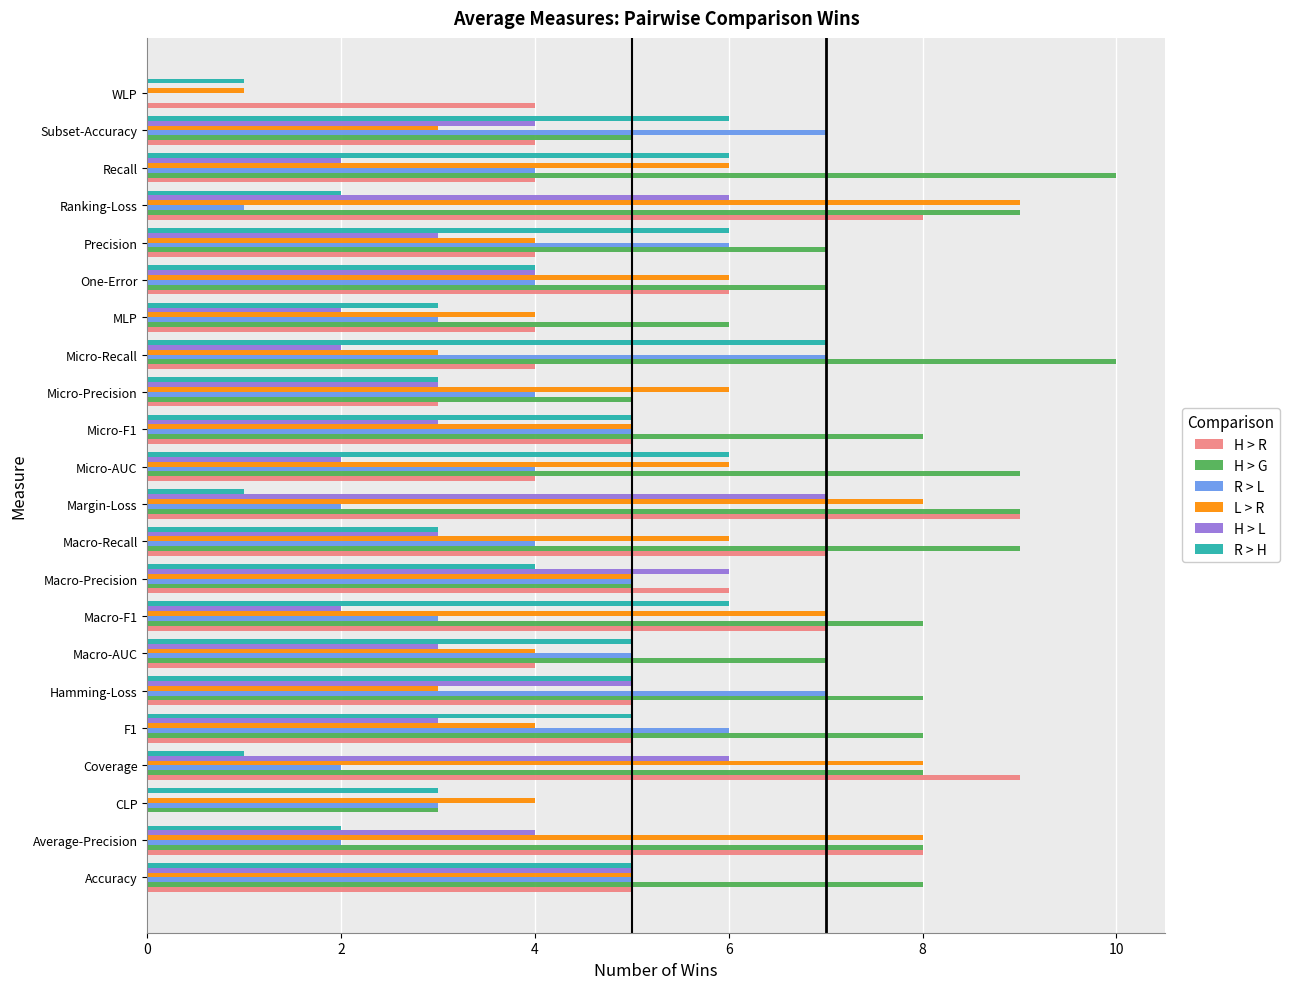

What is the sum of the R > L values at Coverage and Micro-AUC?

6